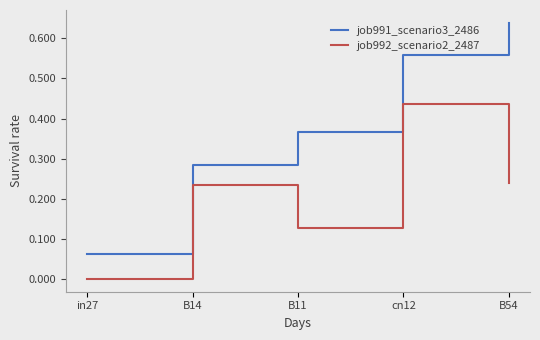

True or false: job992_scenario2_2487 and job991_scenario3_2486 intersect in this chart.

False